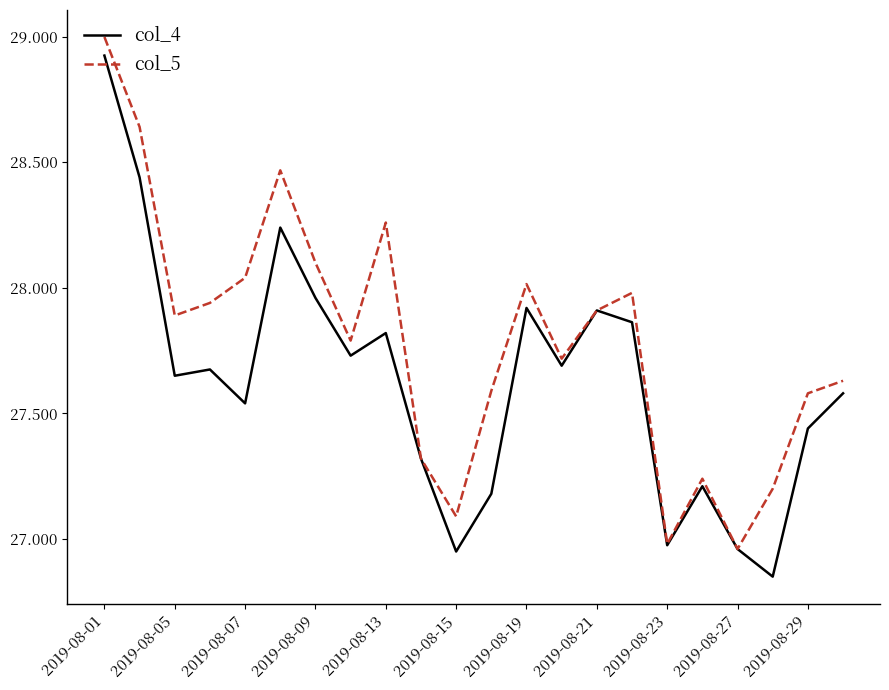

What is the maximum value shown in the chart?

29.0